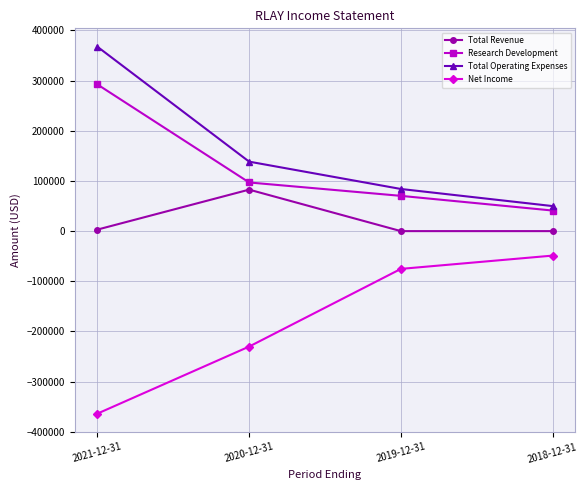

True or false: Total Operating Expenses and Research Development intersect in this chart.

False